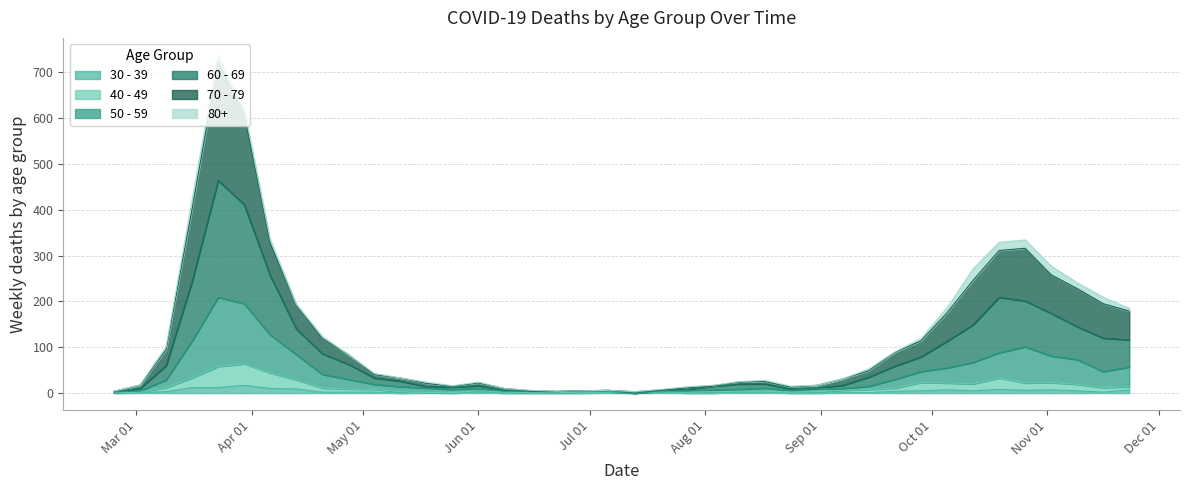

What are all the series names shown in the legend?

30 - 39, 40 - 49, 50 - 59, 60 - 69, 70 - 79, 80+